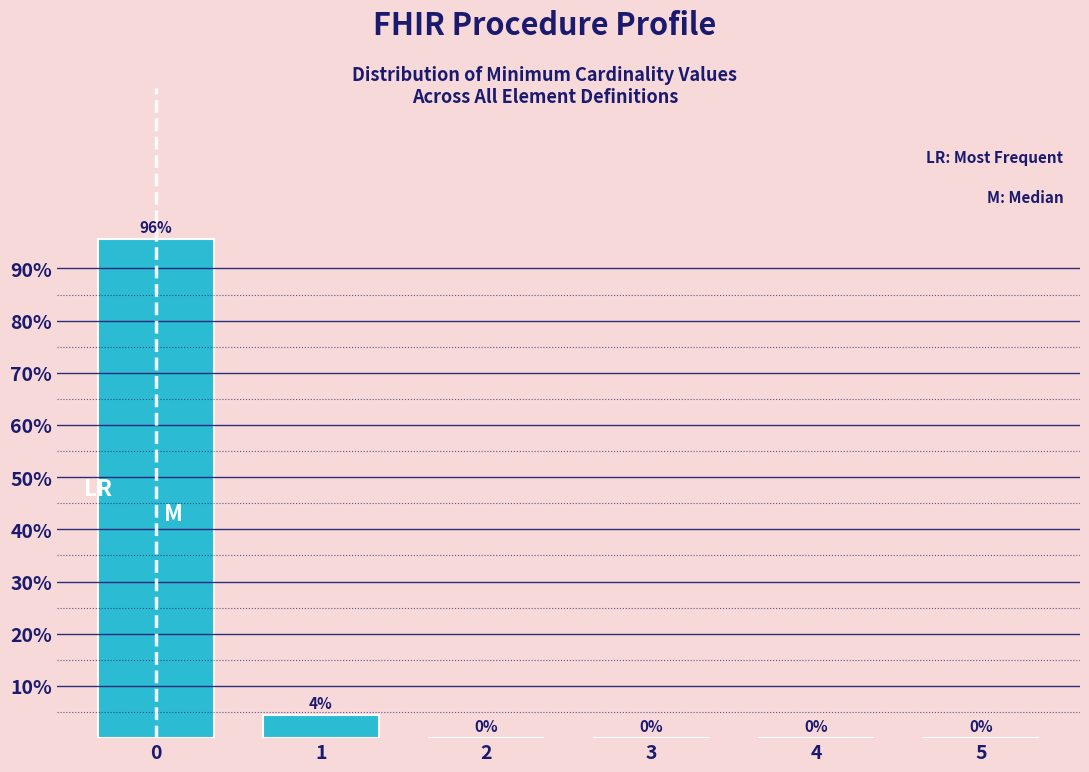

What is the sum of all values?

100.0